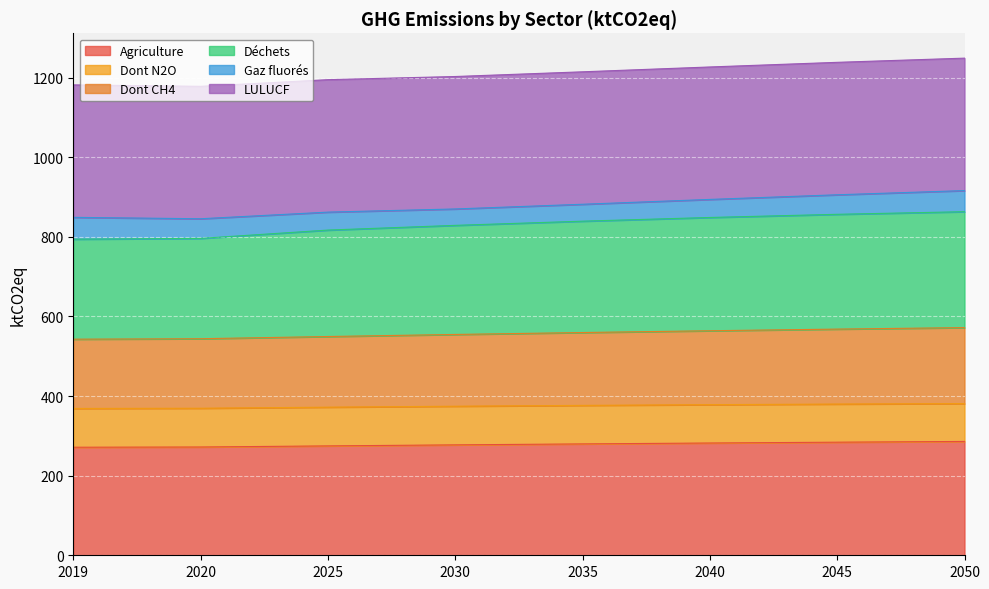

How many data points in Dont CH4 are above 559?

4